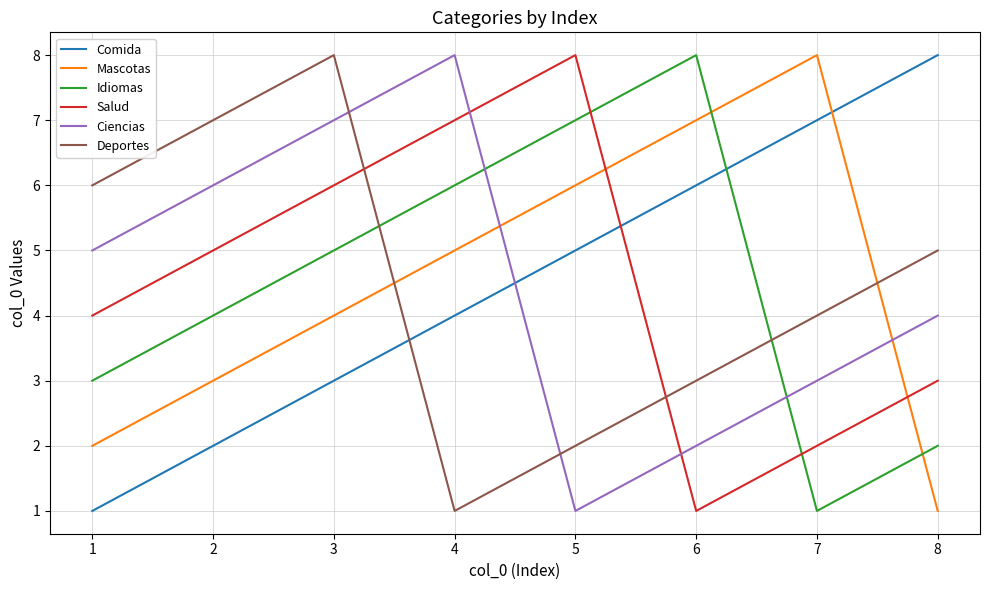

At which label does Ciencias reach its minimum?

5